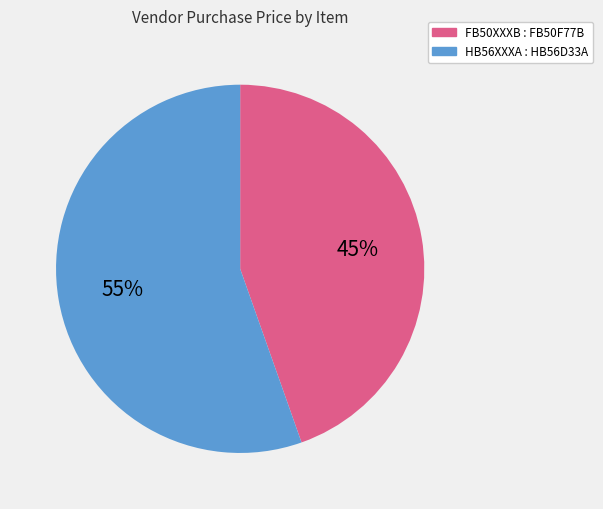

Which slice is the largest?

HB56XXXA : HB56D33A